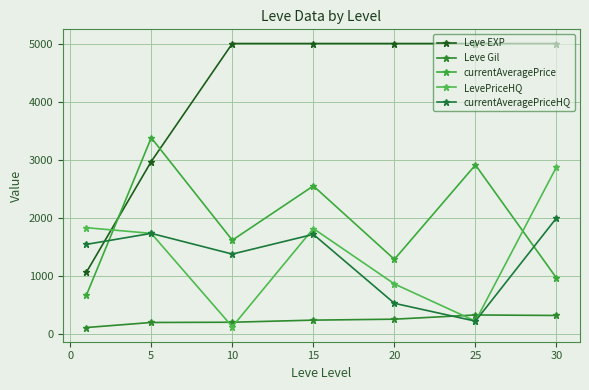

What is the difference between the maximum and minimum values in the Leve Gil series?

216.2